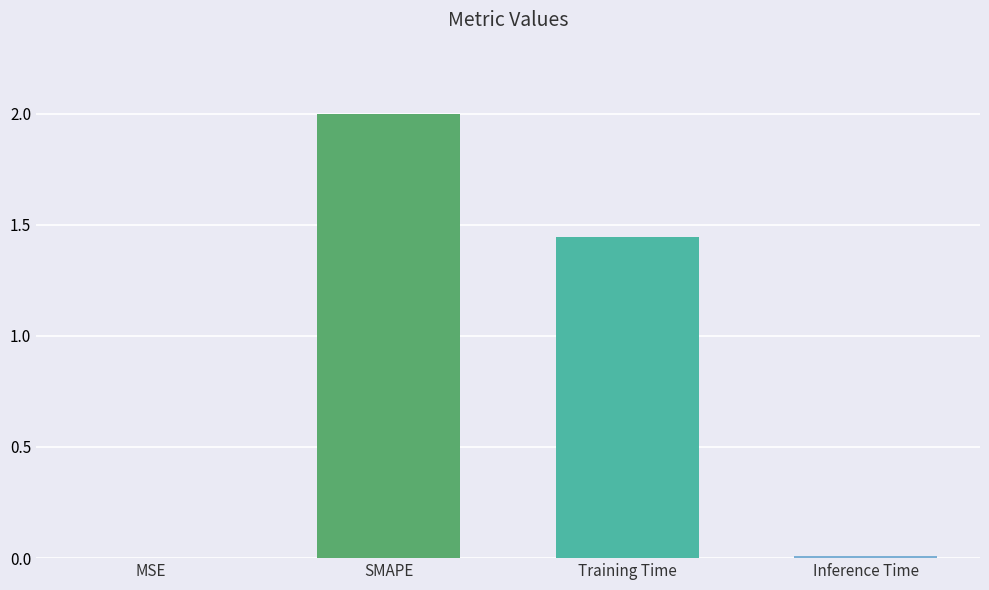

Which label corresponds to the largest value in the chart?

SMAPE